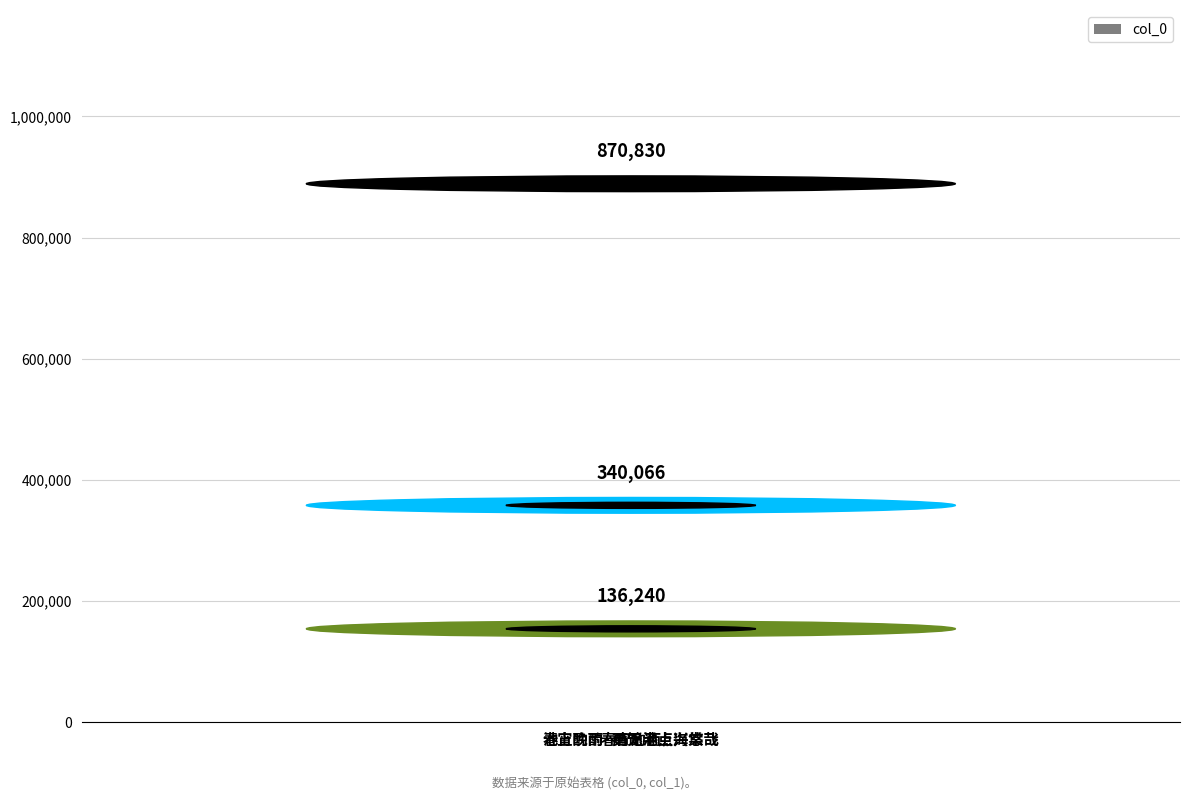

Approximately how many times larger is the value at 春宵酌雨·更无半点海棠飞 compared to 春宵酌雨?

0.2